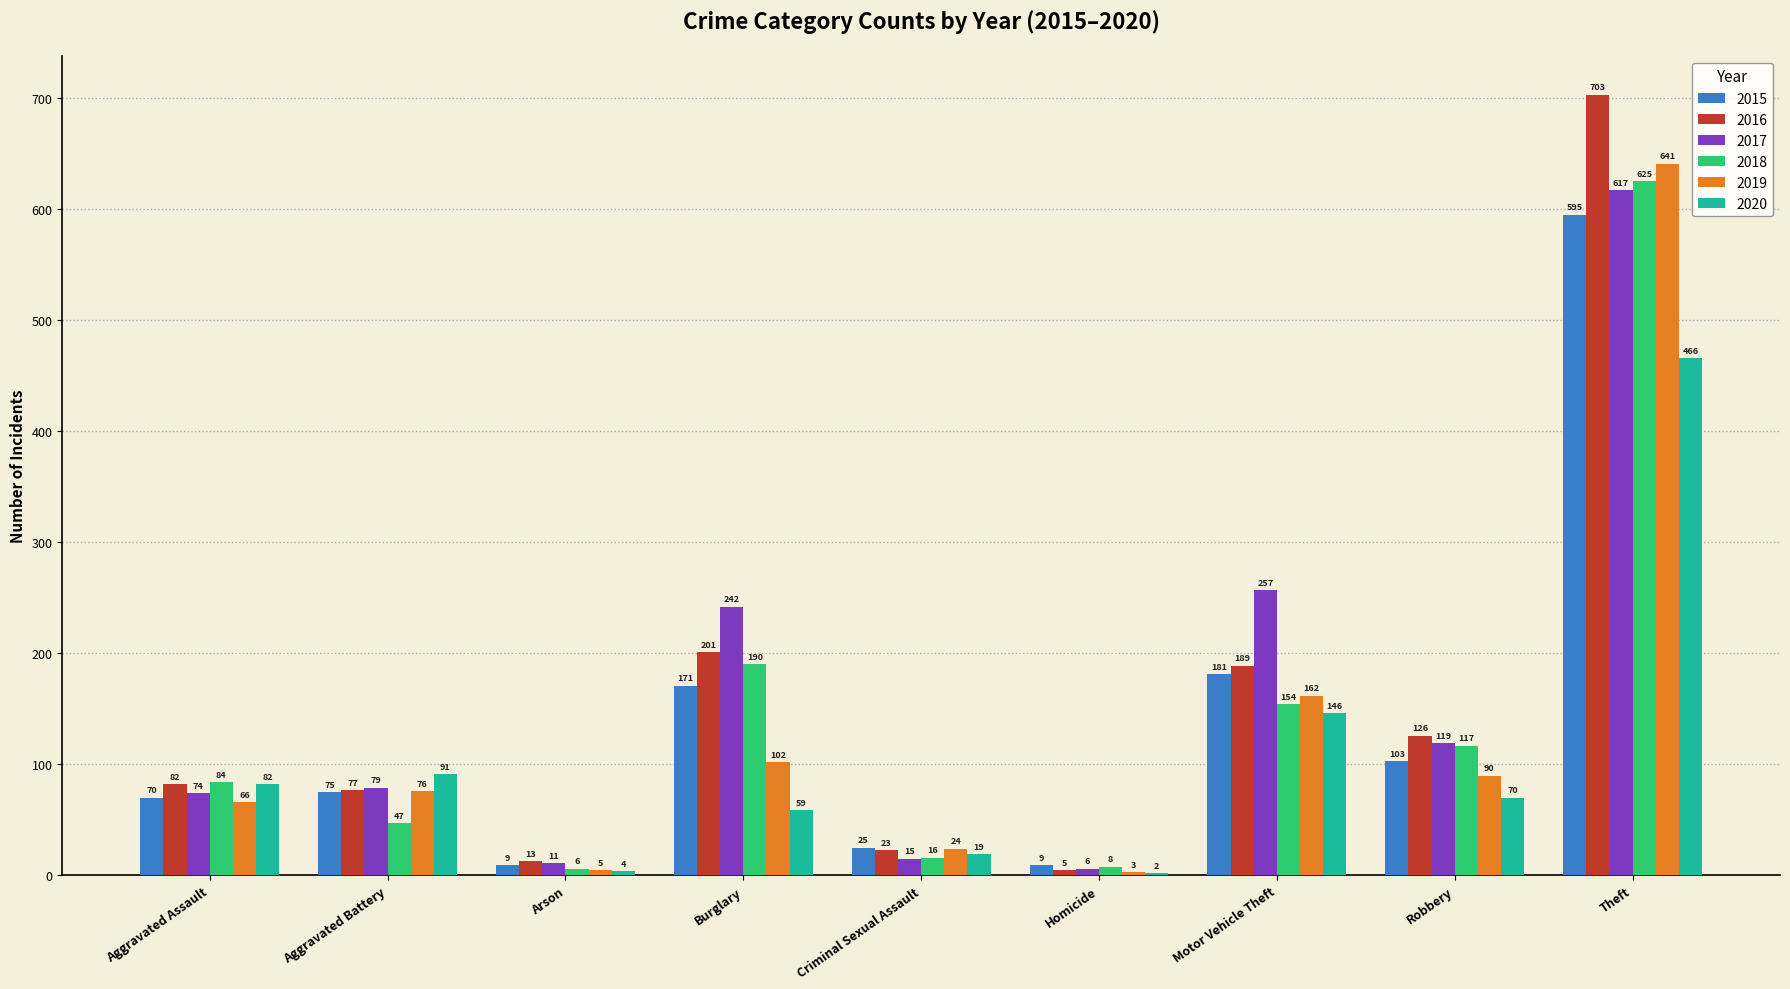

Is it true that 2018 equals 317 at Burglary?

False